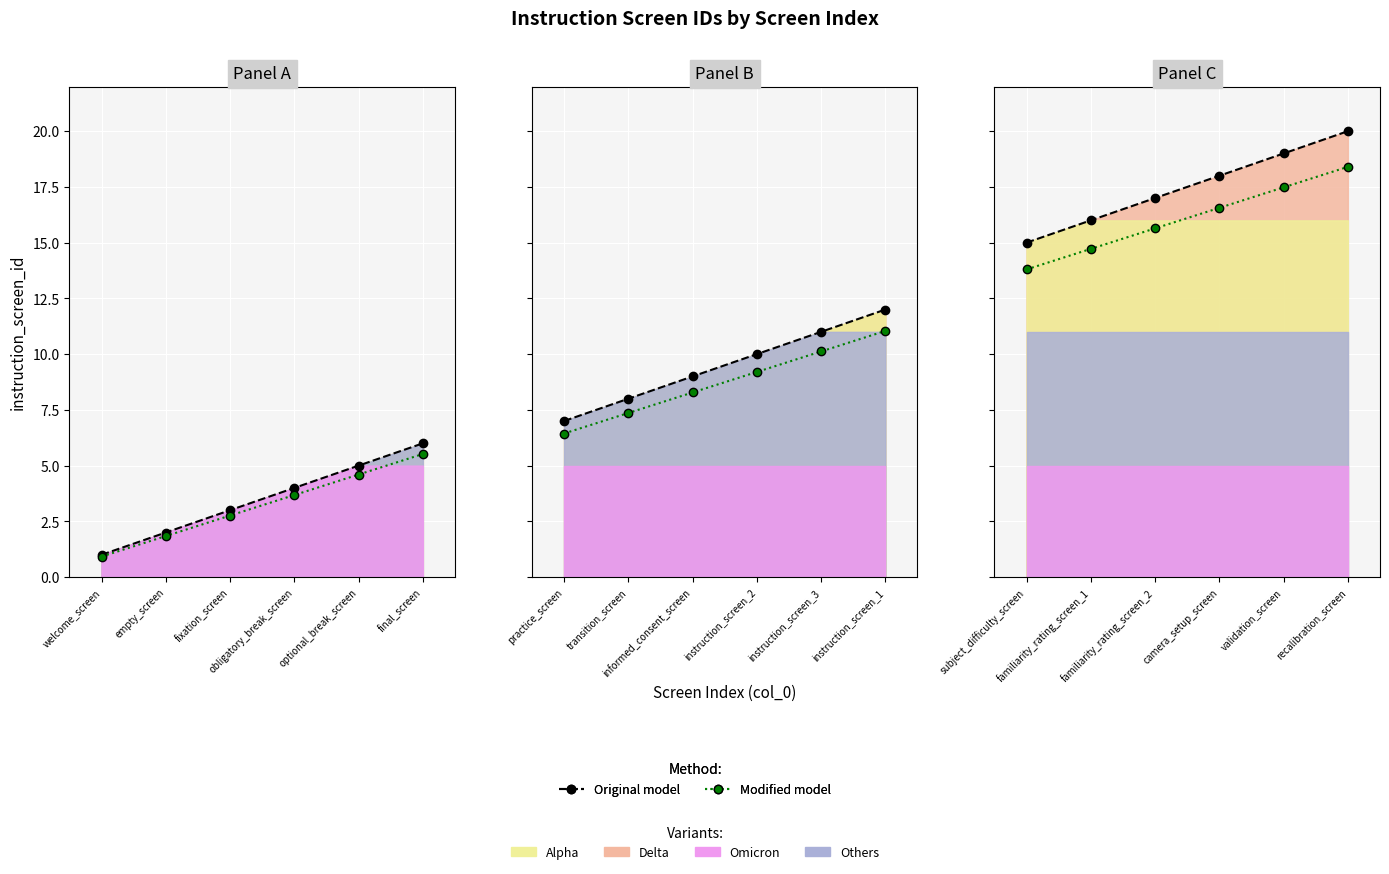

The Original model series shows 27.8 at recalibration_screen. True or false?

False